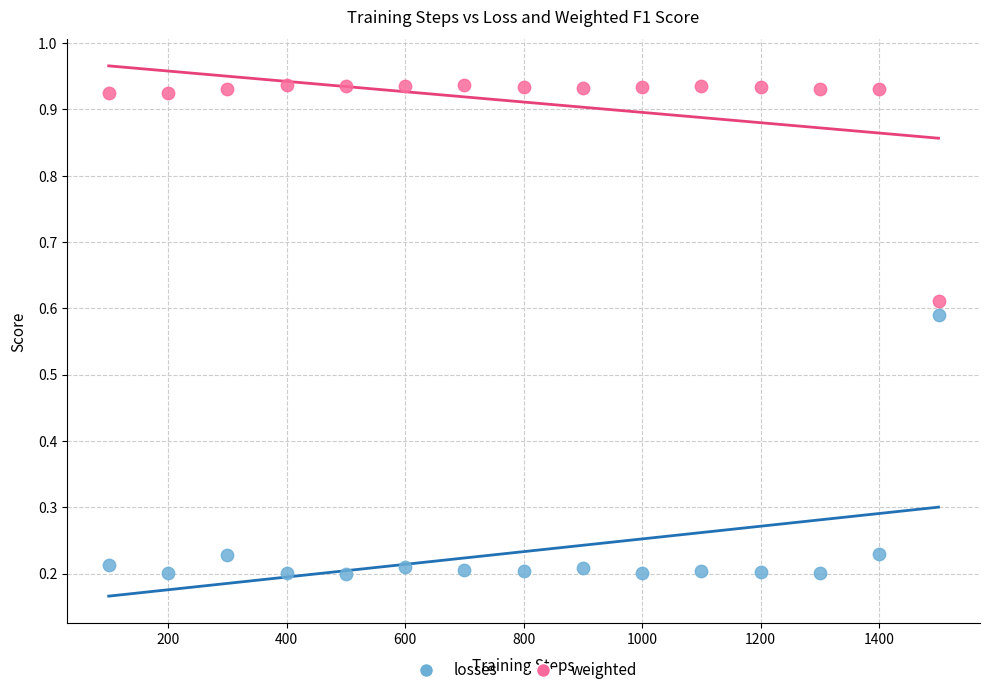

Across all data points, what is the range of Y values (max minus min)?

0.7